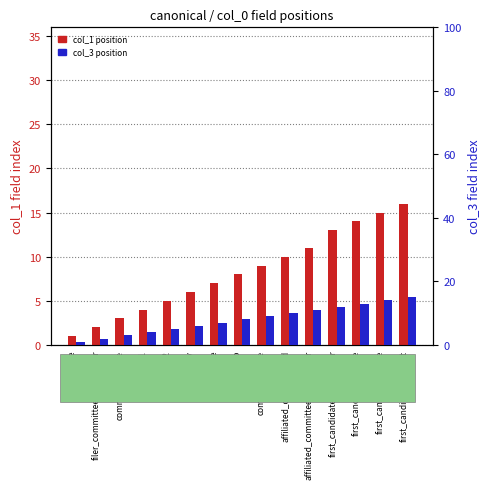

Reading left to right, list all the values displayed in this chart.

col_1 position: 1	2	3	4	5	6	7	8	9	10	11	13	14	15	16
col_3 position: 1	2	3	4	5	6	7	8	9	10	11	12	13	14	15